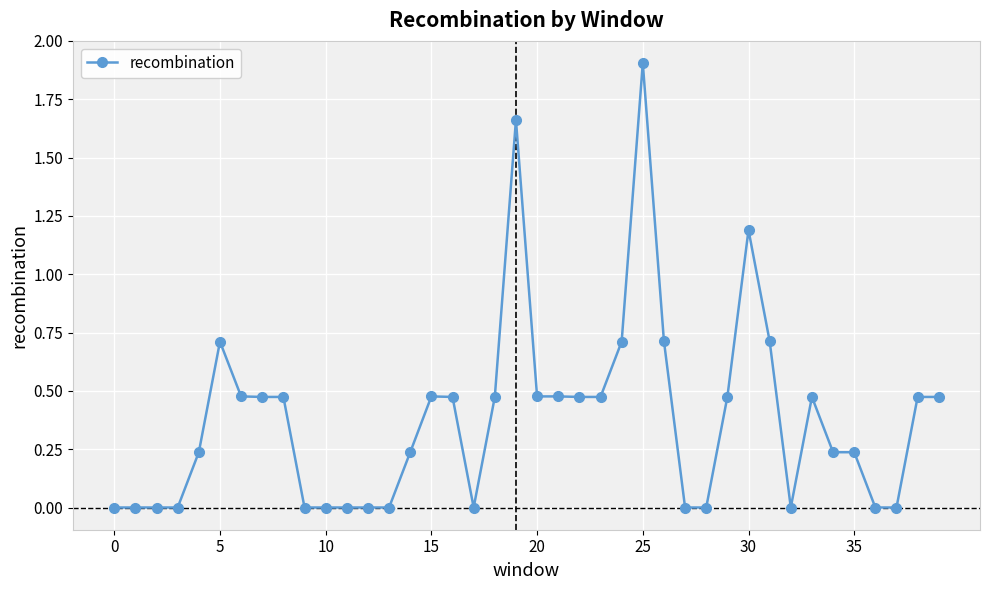

What is the sum of all values?

15.2